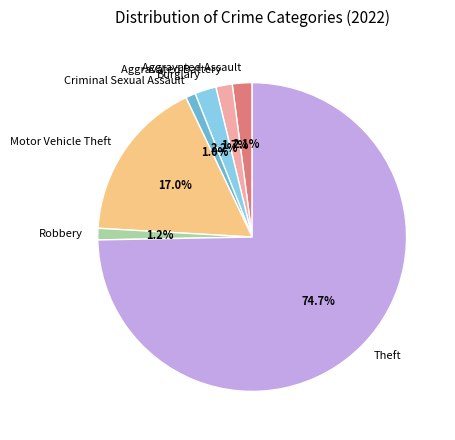

How many slices are in this pie chart?

7